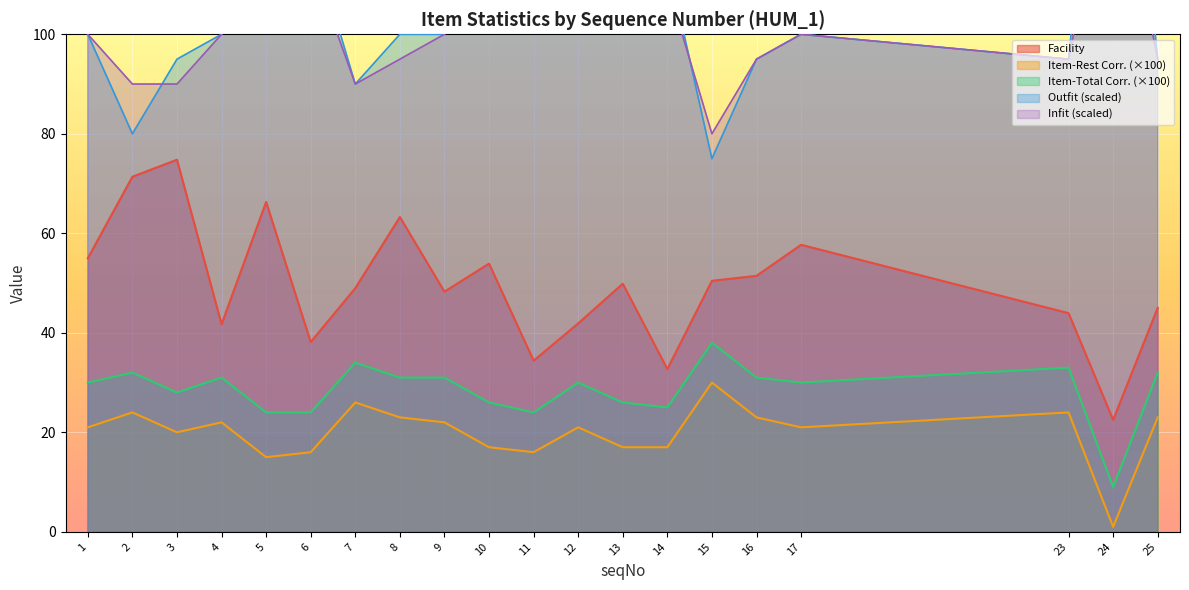

True or false: Item-Total Corr. and Infit cross at least once.

False